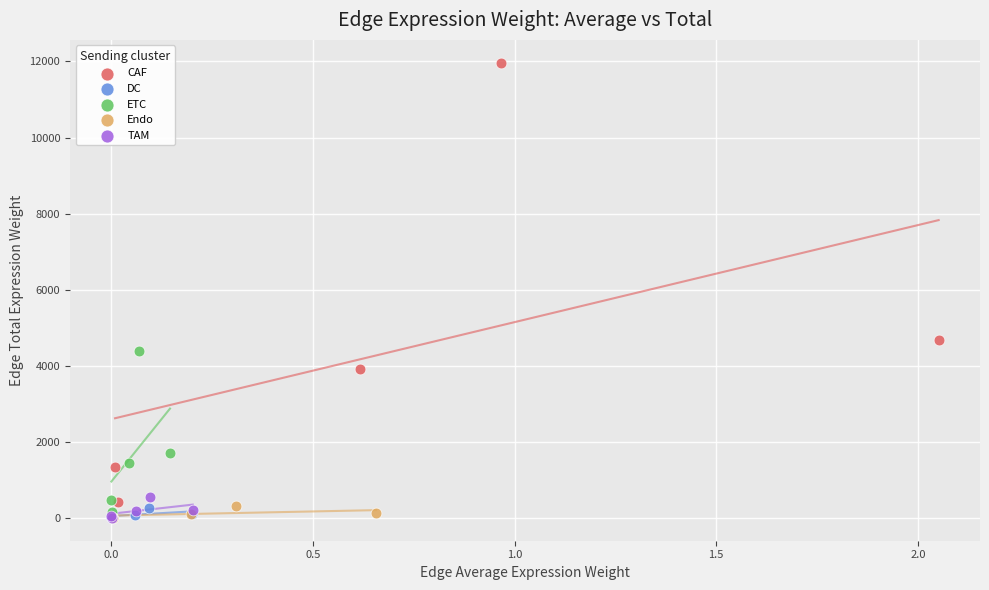

What are all the series names shown in the legend?

CAF, DC, ETC, Endo, TAM